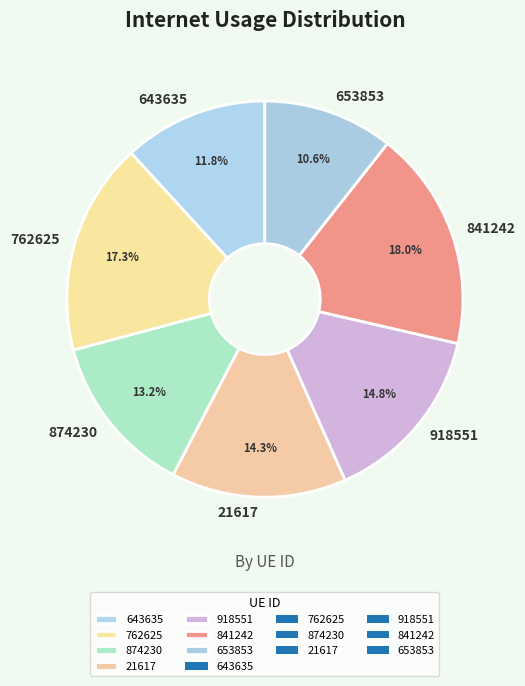

Does any single category account for the majority?

No